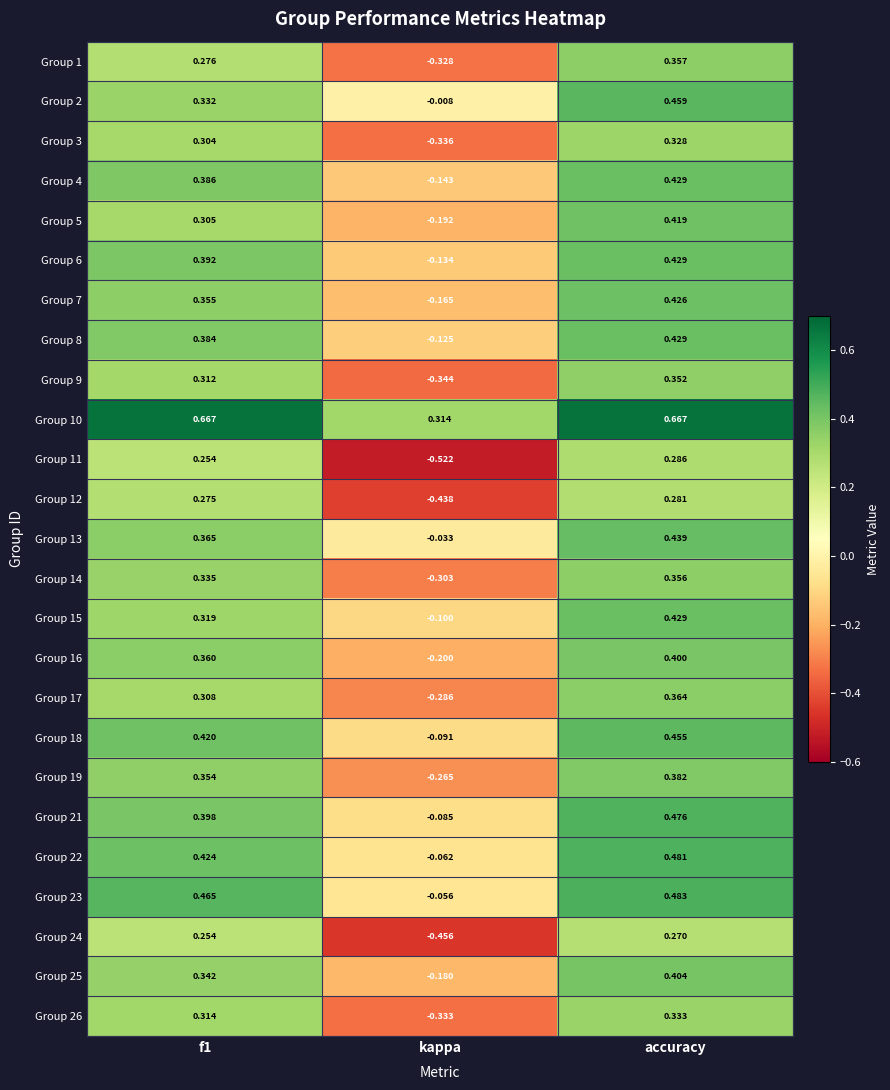

Is the value of Group 23 at accuracy greater than the value of Group 19 at kappa?

Yes